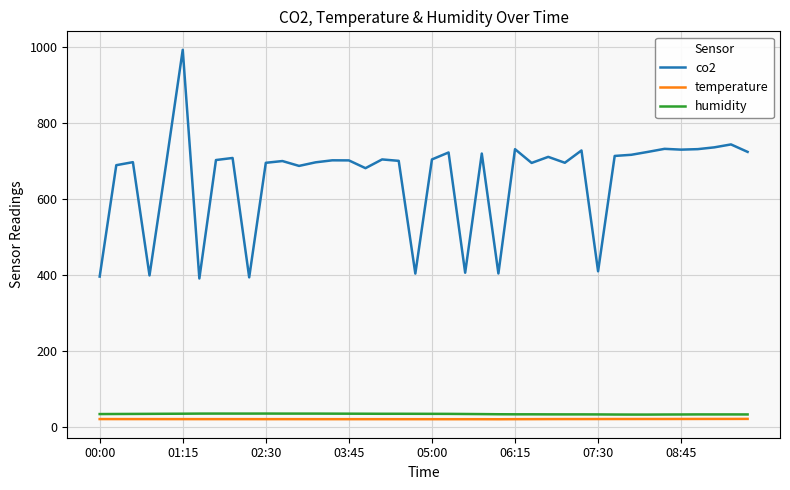

Which series has the largest range (max minus min)?

co2